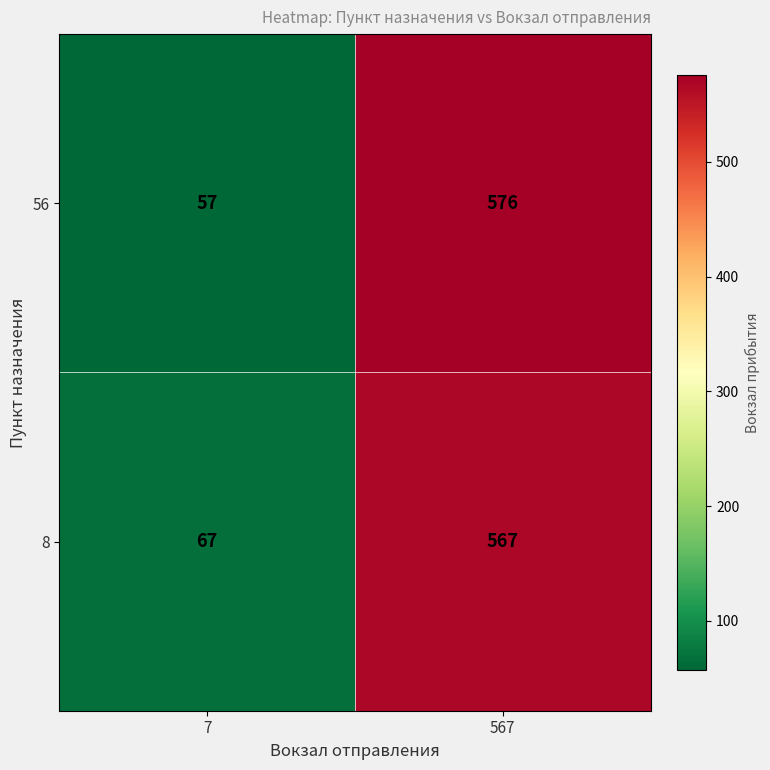

List the series in order of their peak value, lowest first.

8, 56